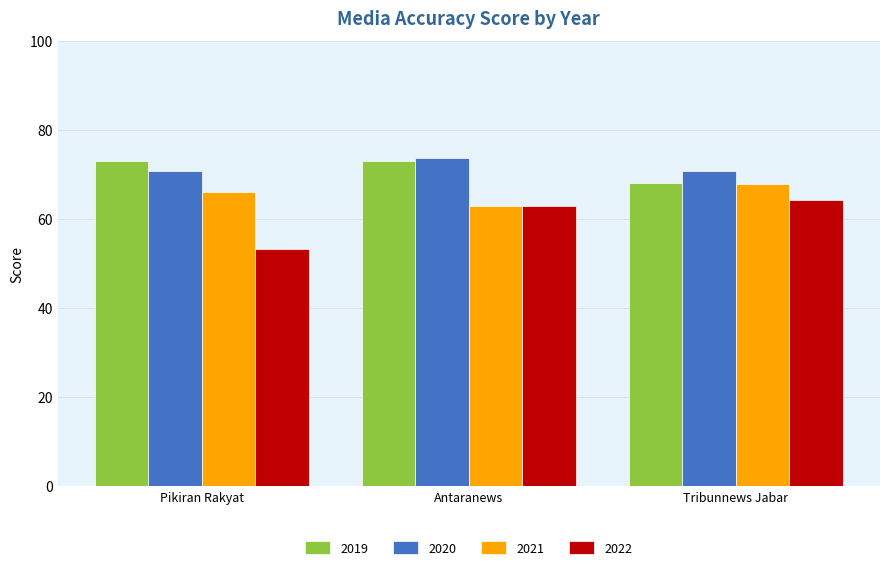

What position from the right is Tribunnews Jabar?

1